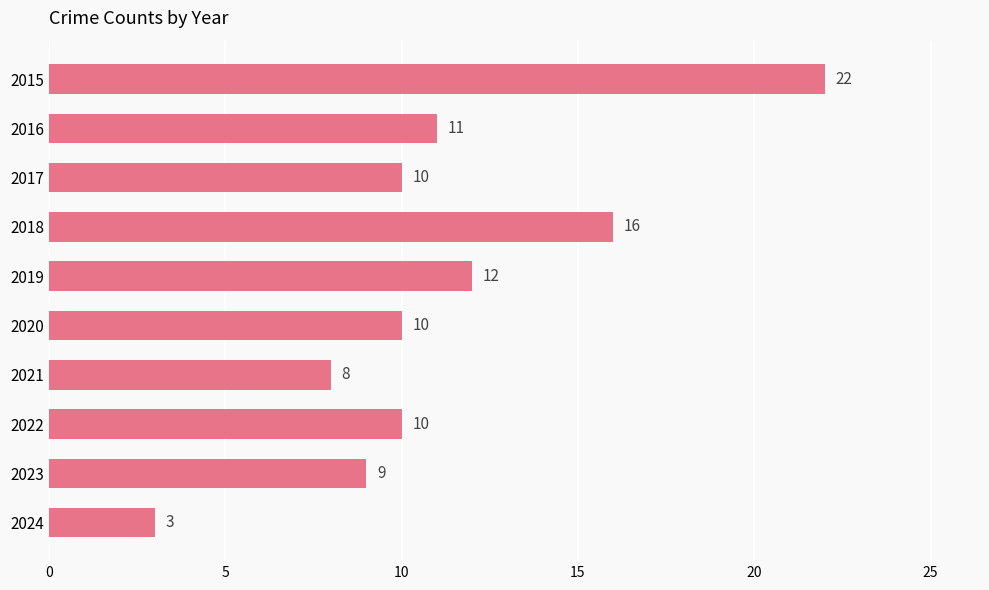

What is the value of the 5th bar from the top?

12